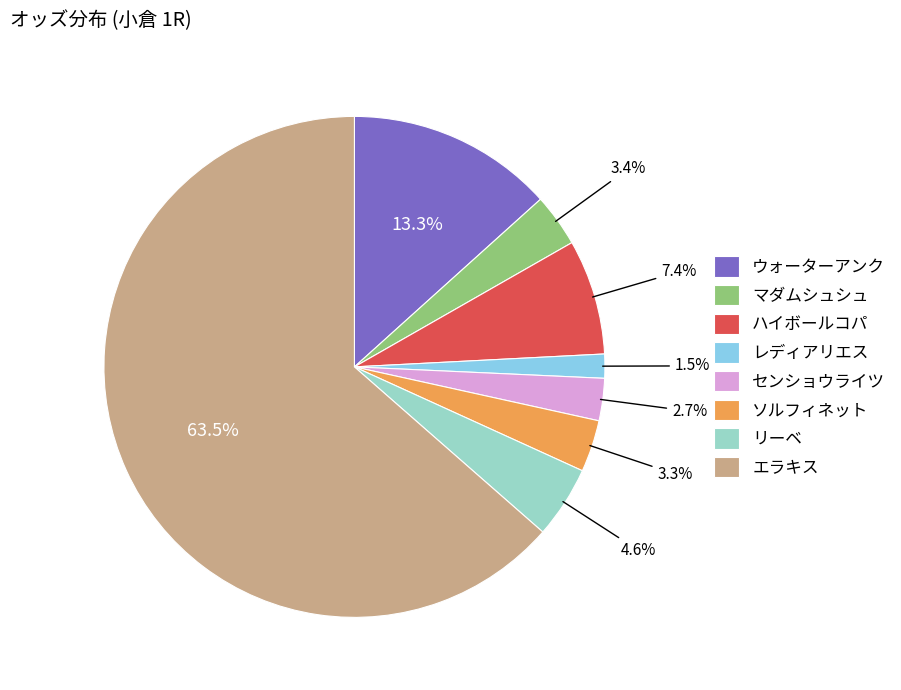

Approximately how many times larger is the value at ソルフィネット compared to レディアリエス?

2.2